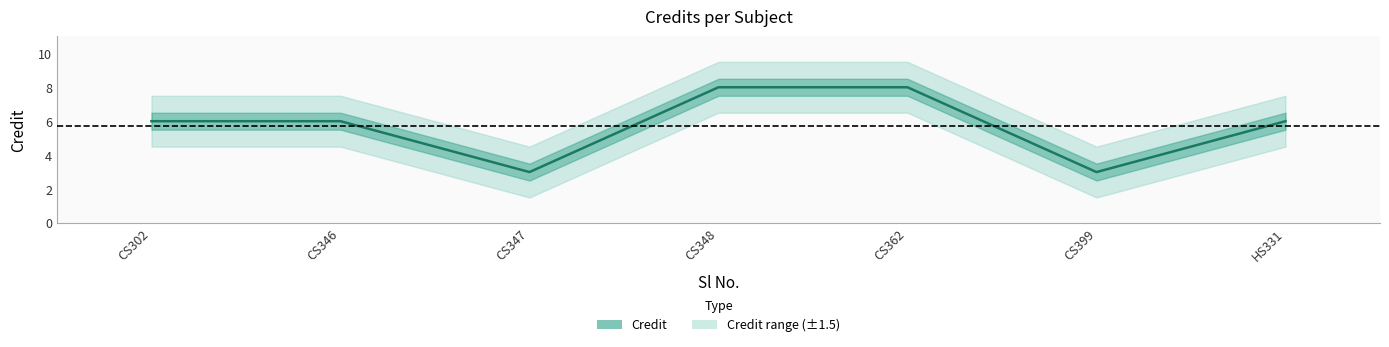

What is the value of the 6th point from the left?

3